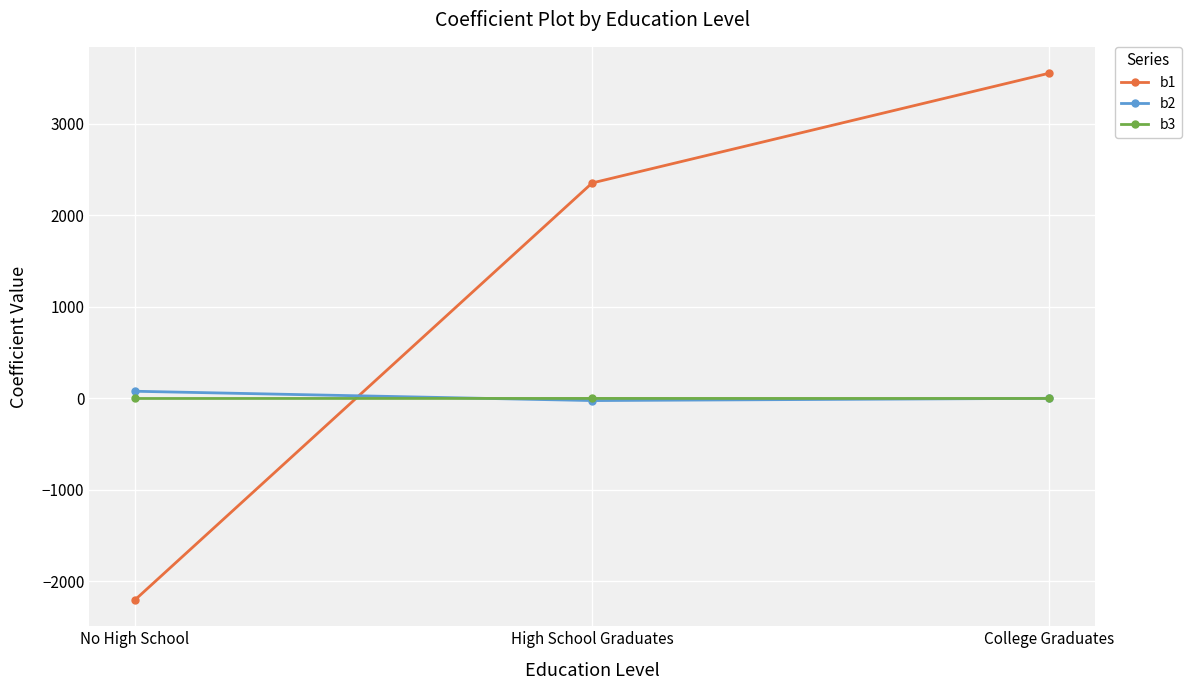

How many values in the b2 series exceed 0?

2